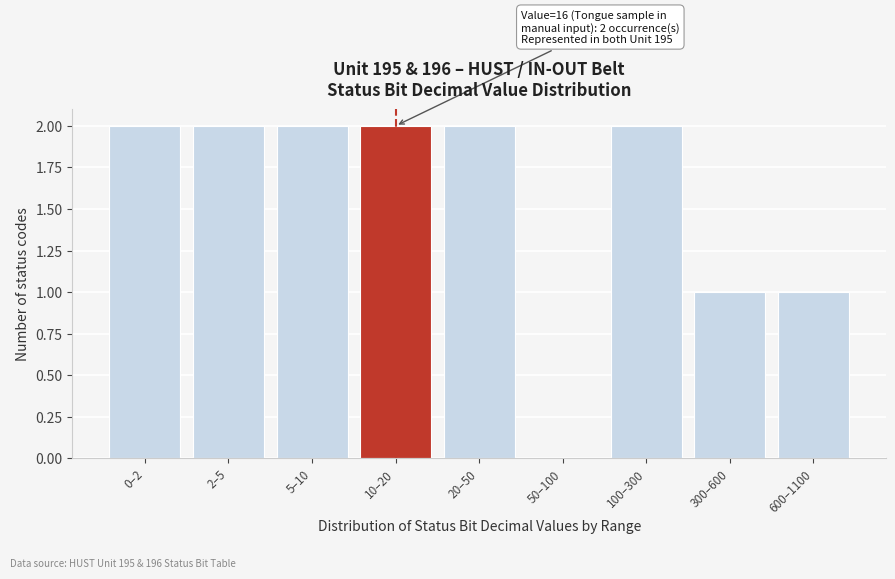

Reading left to right, transcribe all the data shown in this chart.

0–2=2	2–5=2	5–10=2	10–20=2	20–50=2	50–100=0	100–300=2	300–600=1	600–1100=1